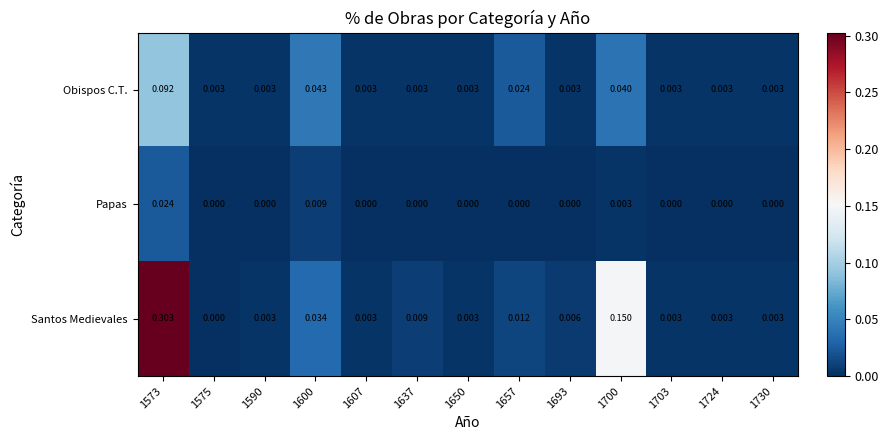

Count the number of categories in the chart.

13